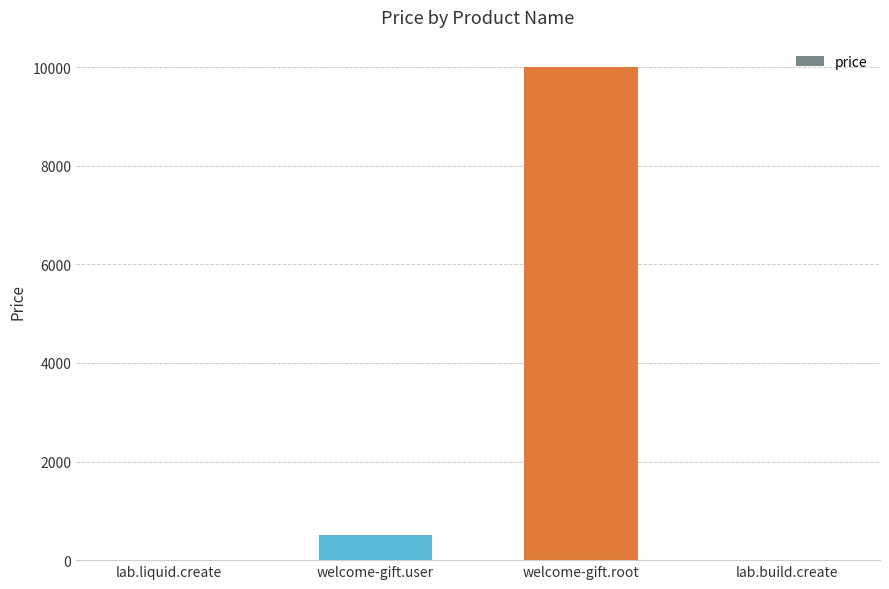

What is the maximum value shown in the chart?

10000